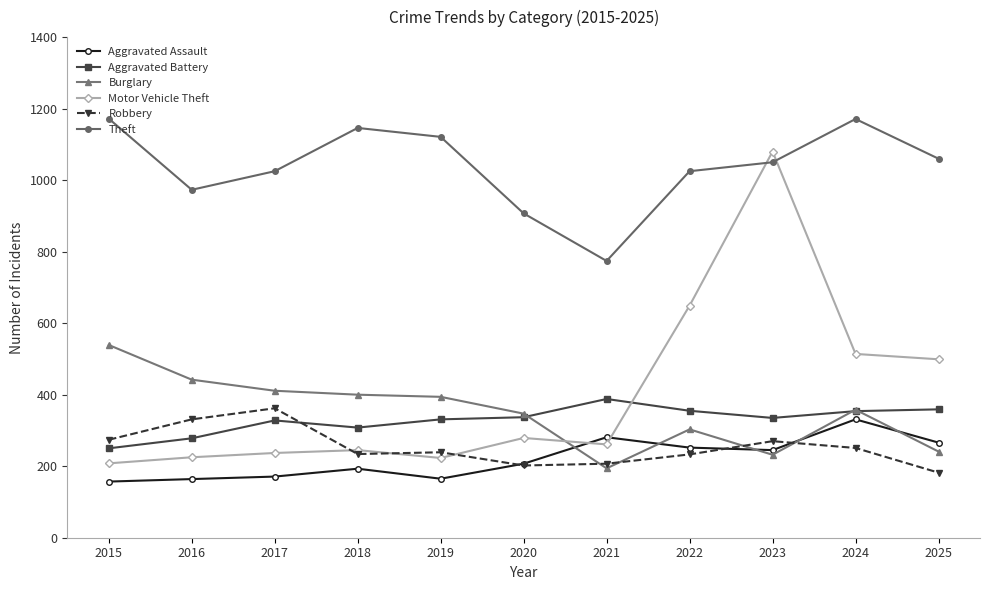

True or false: Motor Vehicle Theft has more than 2 interior local peaks.

True